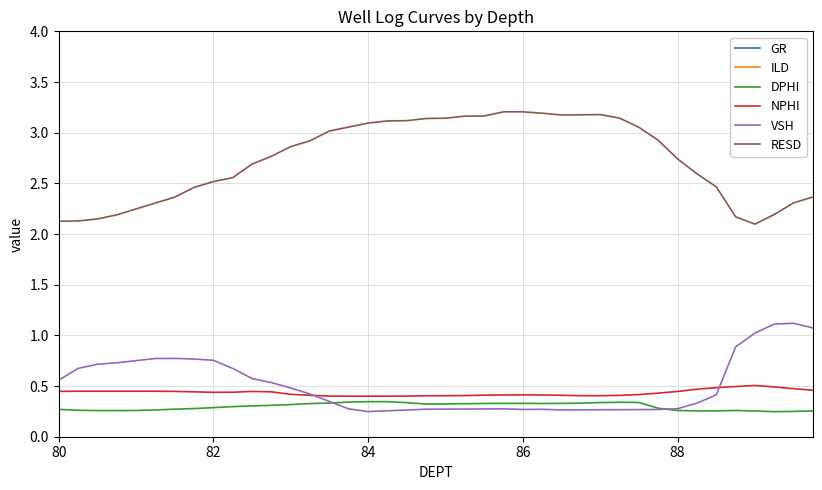

What are all the series names shown in the legend?

GR, ILD, DPHI, NPHI, VSH, RESD